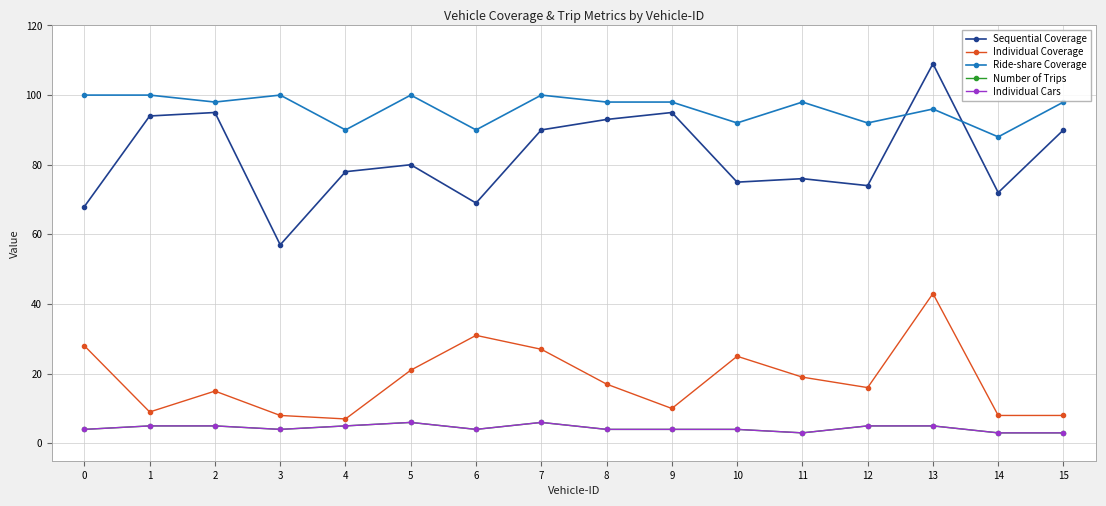

True or false: Sequential Coverage and Individual Cars intersect in this chart.

False